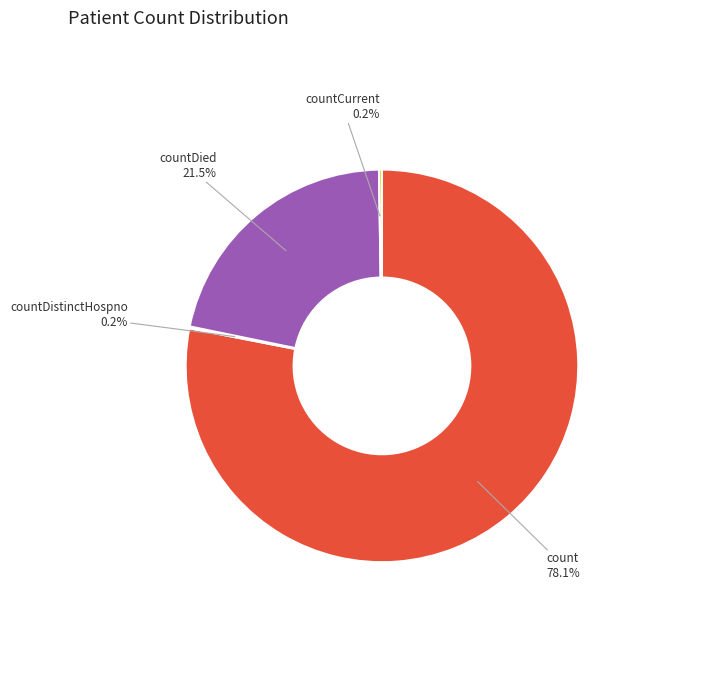

Is it true that countDied is 28% of the pie?

False